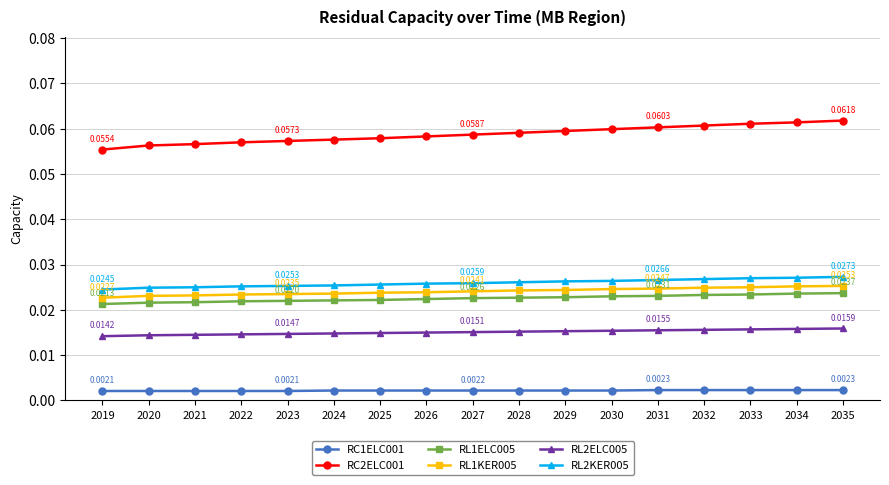

Does the chart display data point markers on the line(s)?

Yes